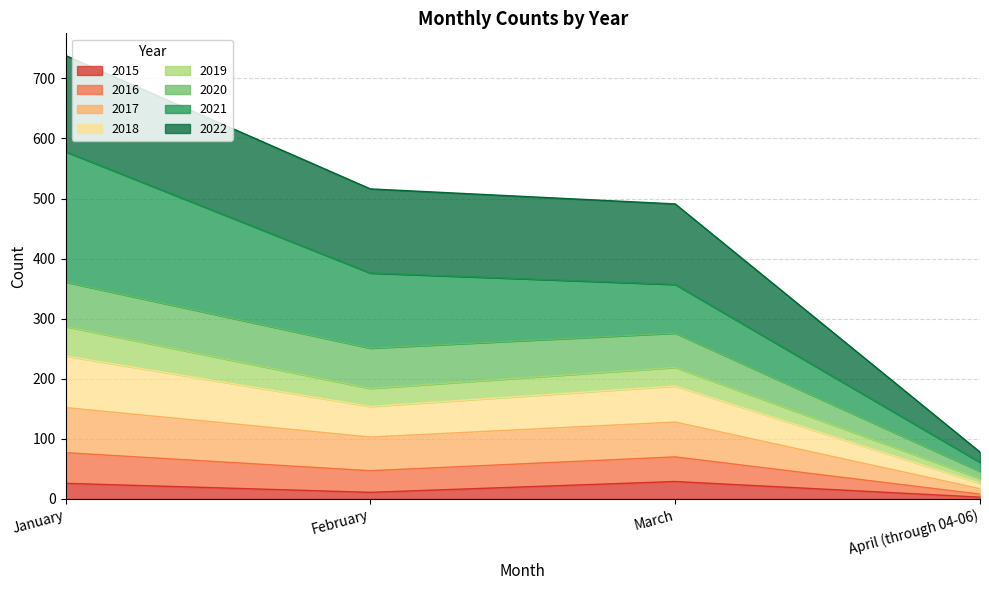

How many lines are shown in the chart?

8